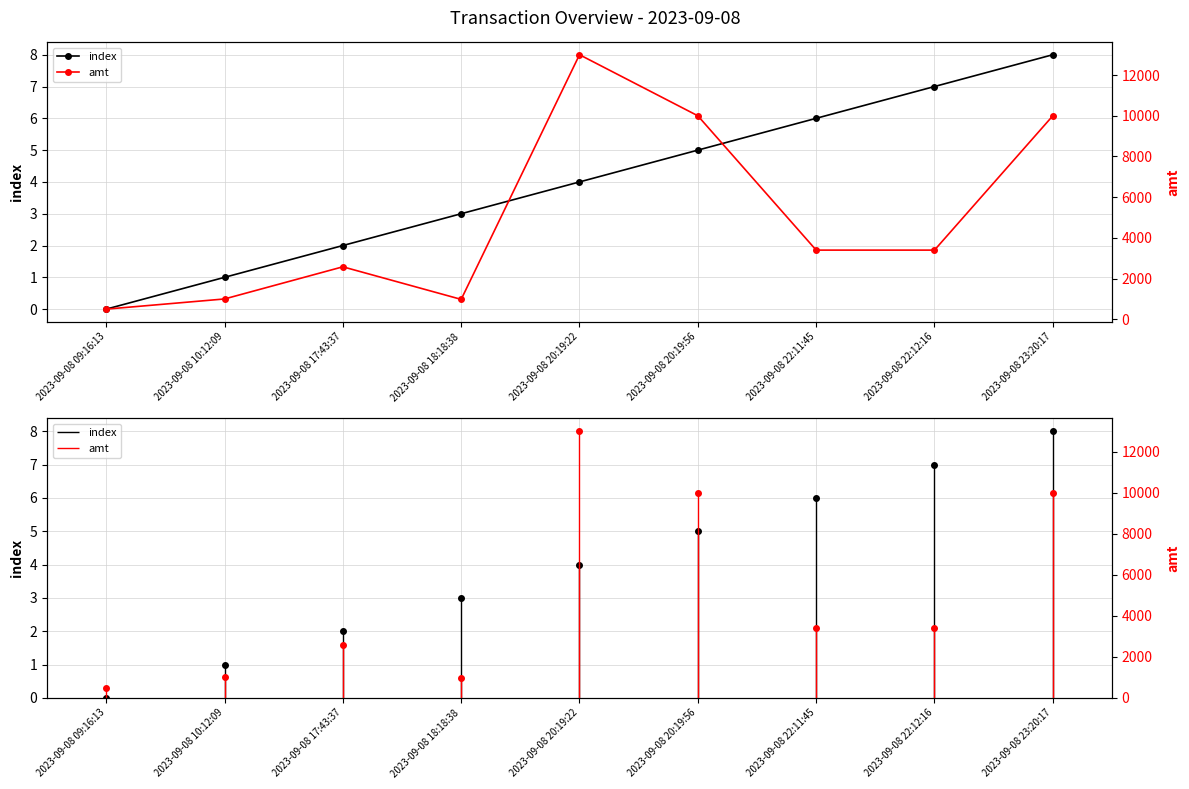

The value of index at 2023-09-08 22:12:16 is 7. True or false?

True